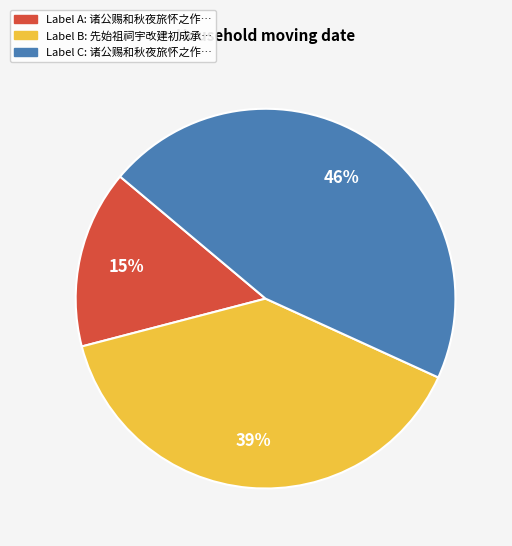

How many segments does this pie chart have?

3